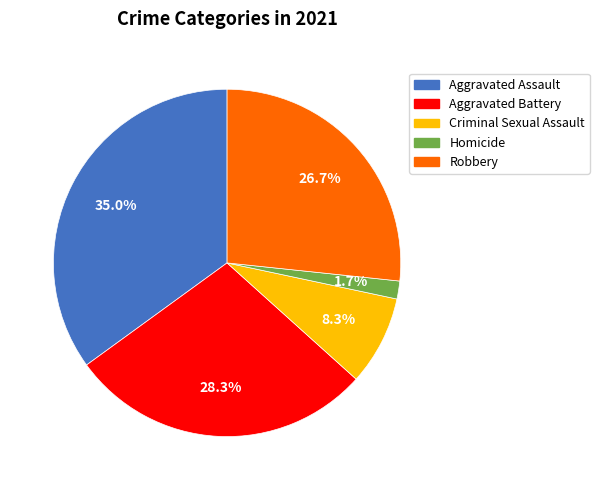

To the nearest percent, what portion does Homicide represent?

2%